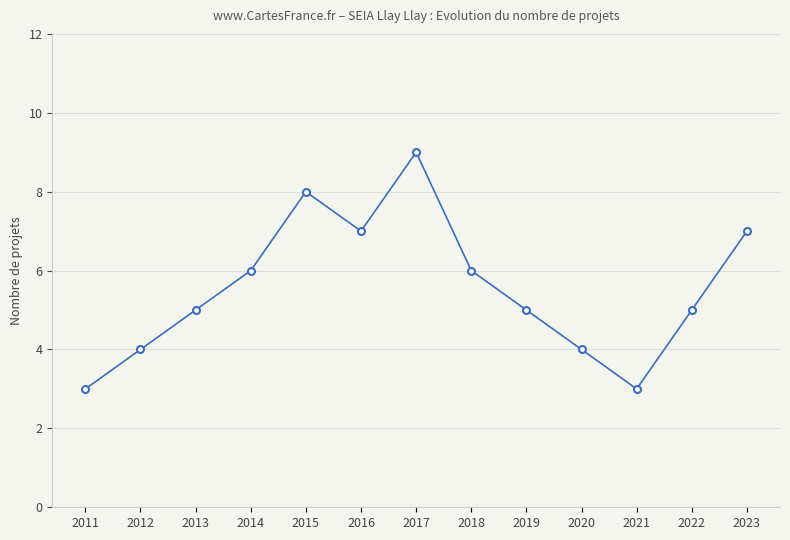

Count the values in the range 4 to 7.

9